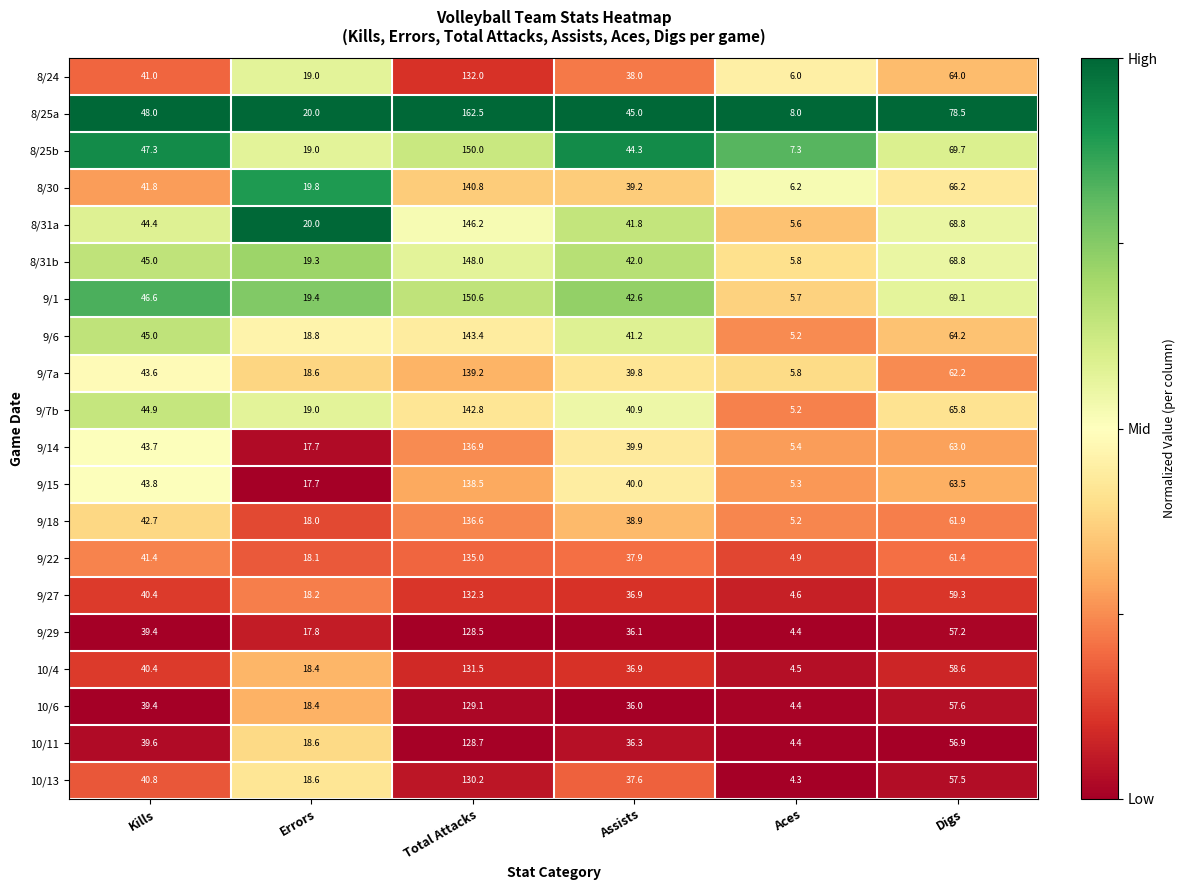

The 8/24 series shows 8.5 at Aces. True or false?

False